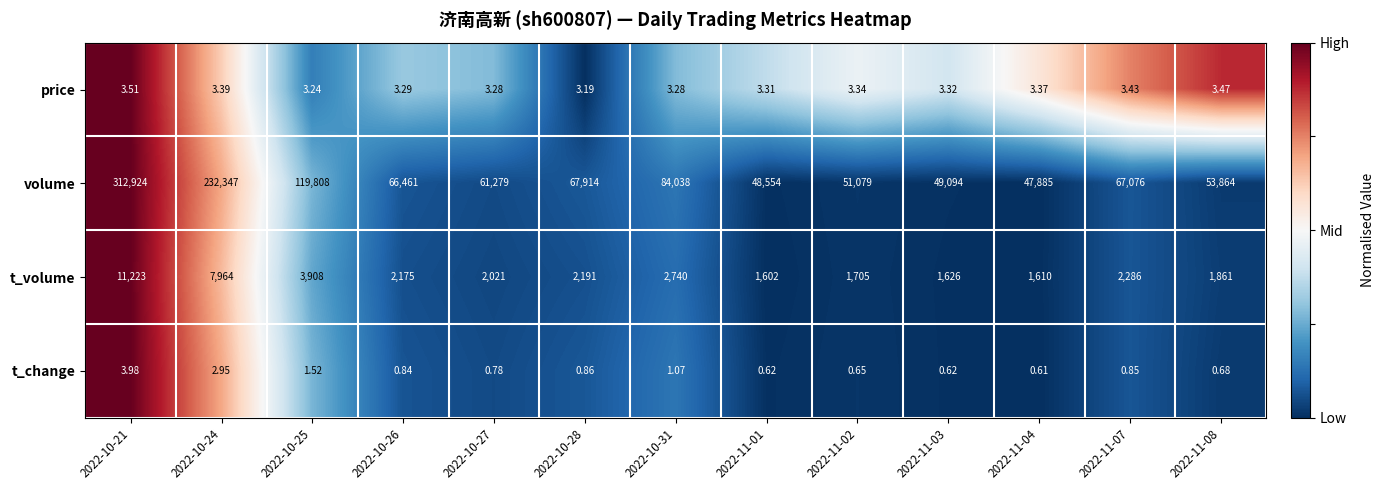

Is the value of t_change at 2022-10-26 greater than the value of t_volume at 2022-11-03?

No